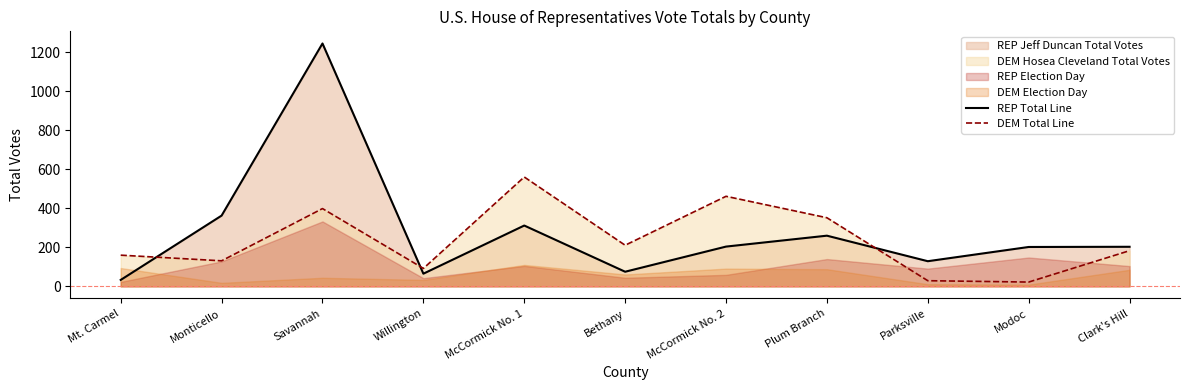

At how many categories does at least one series exceed 154?

9